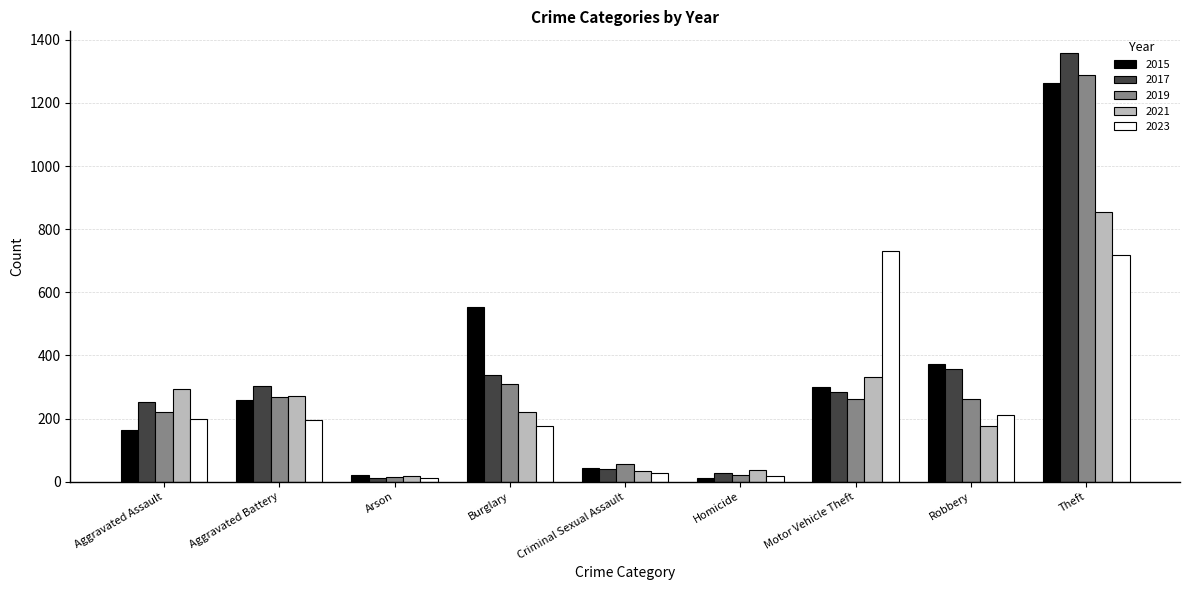

At how many categories does at least one series exceed 248?

6